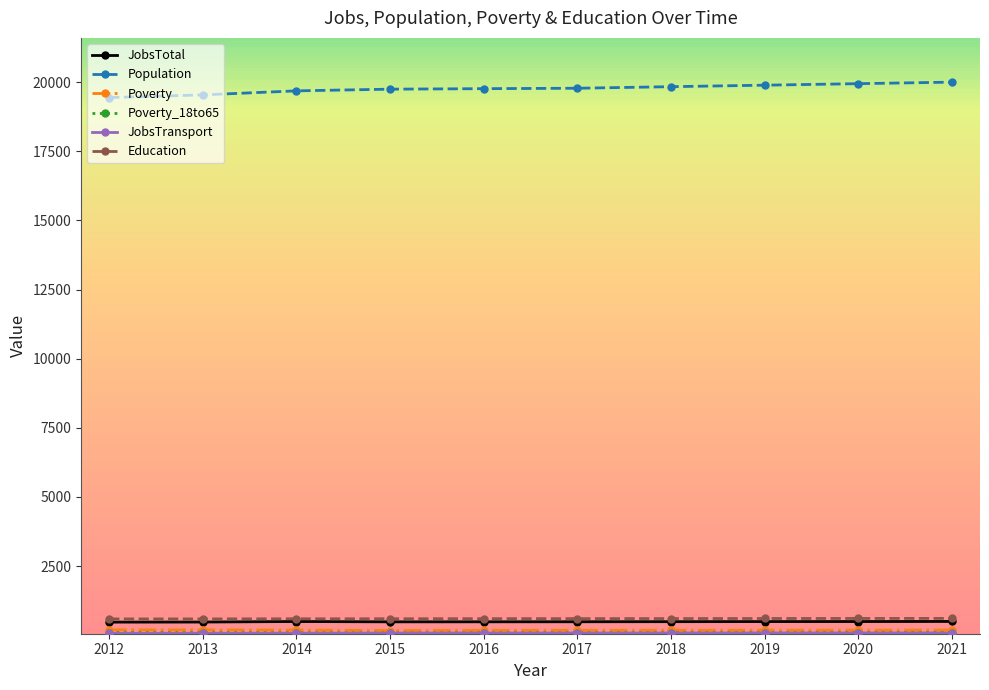

What is the maximum value shown in the chart?

19999